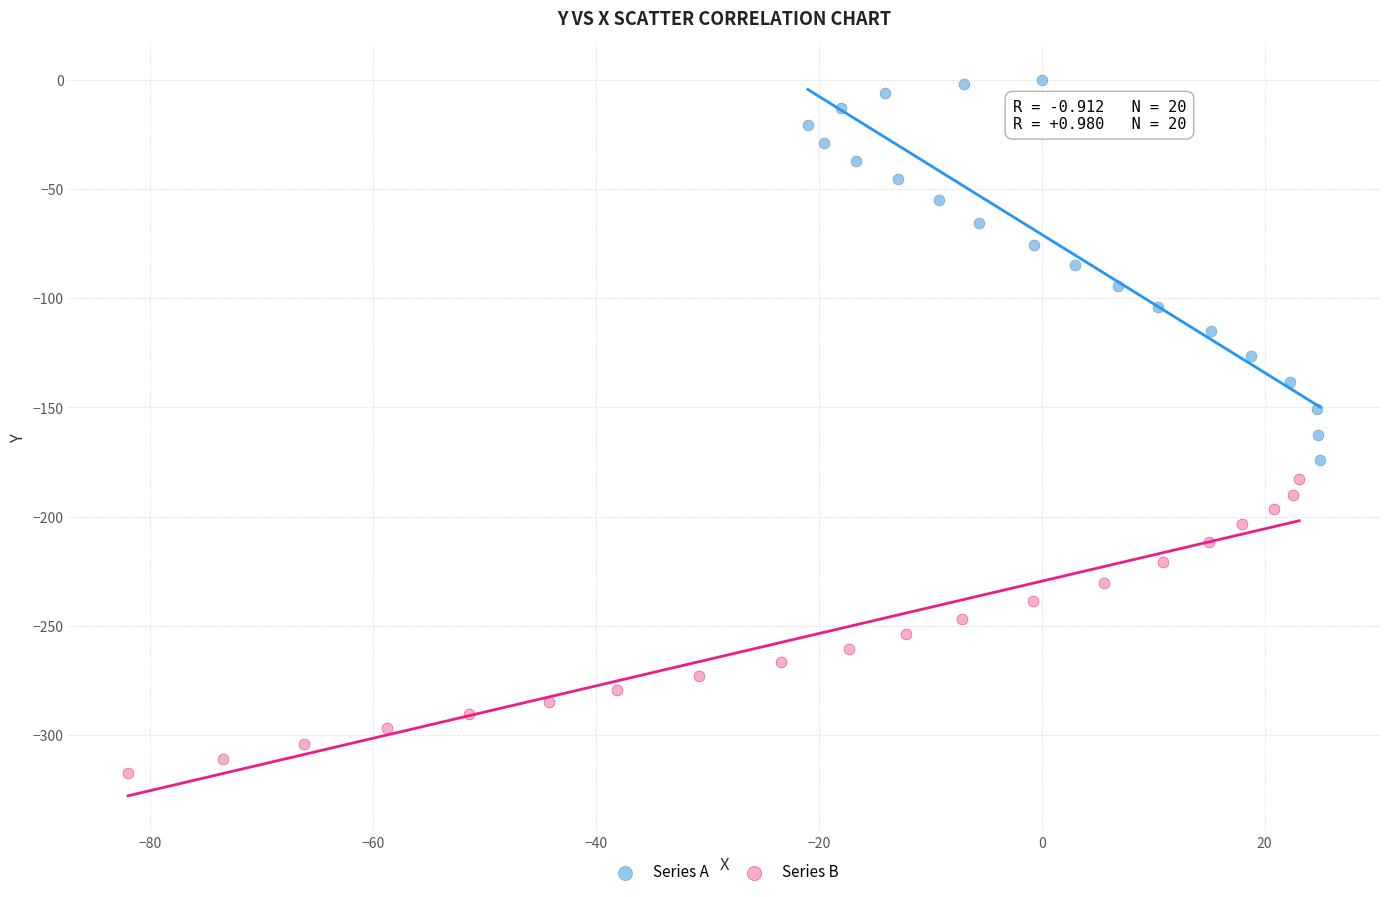

Which series has the largest Y range (max minus min)?

Series A